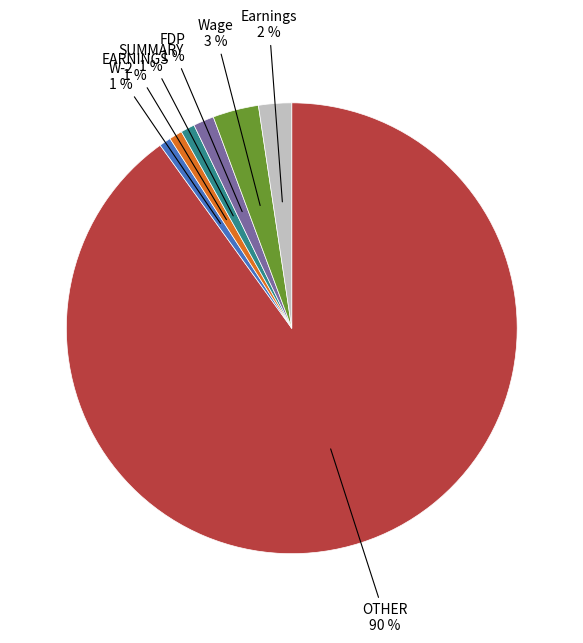

Does any single category account for the majority?

Yes